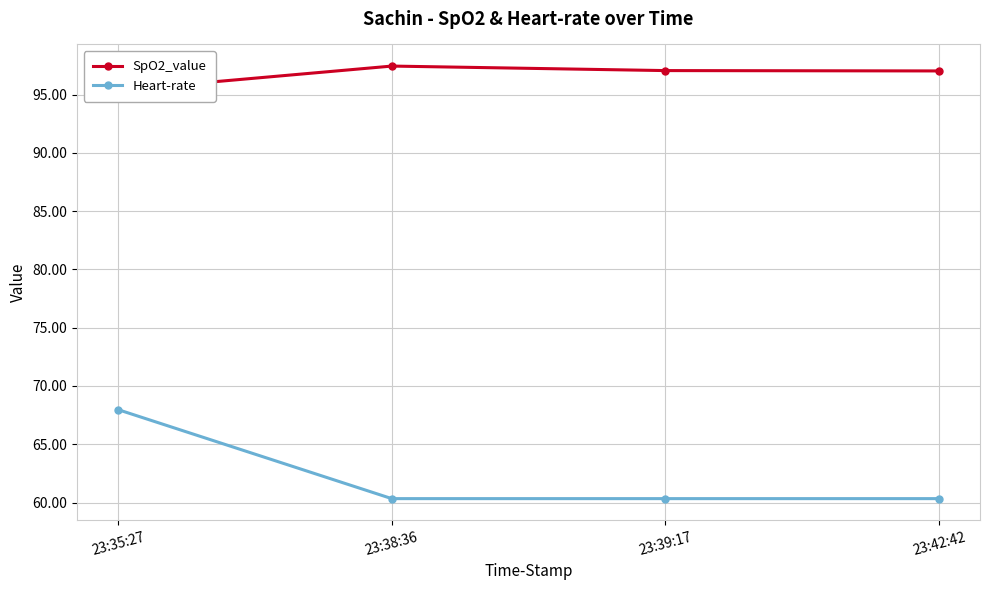

True or false: Heart-rate has more than 2 interior local peaks.

False